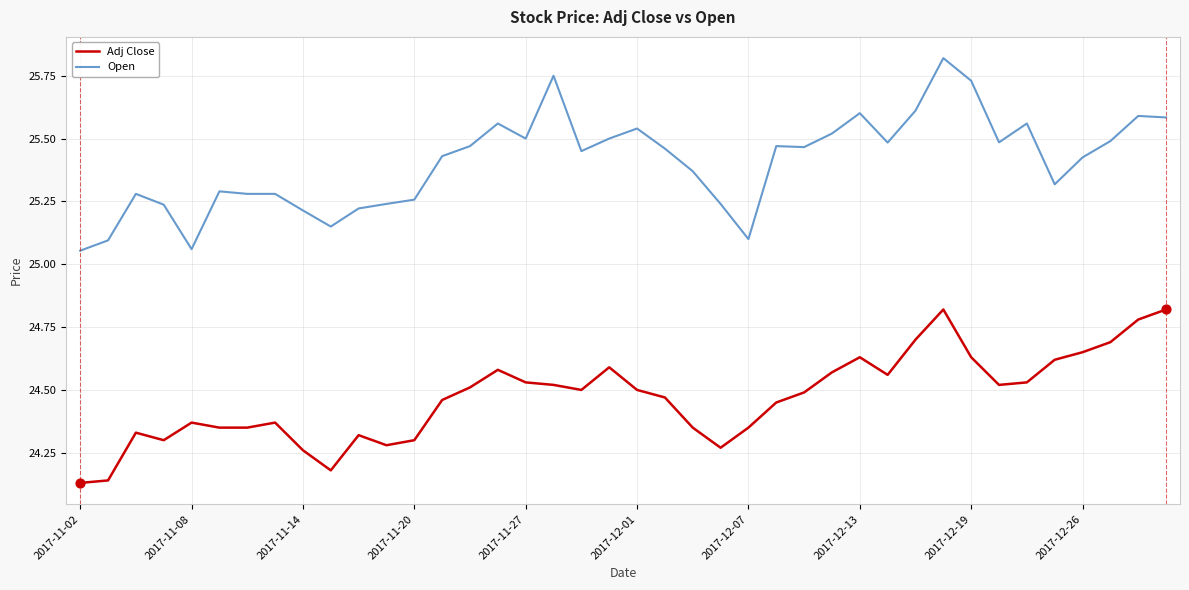

Which series has the largest total across all categories?

Open